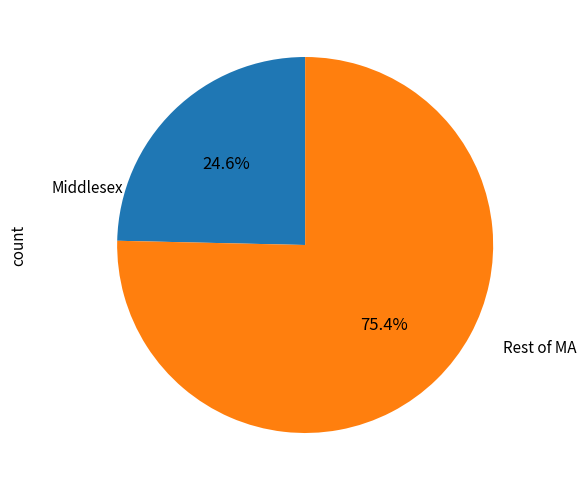

Does any single category account for the majority?

Yes